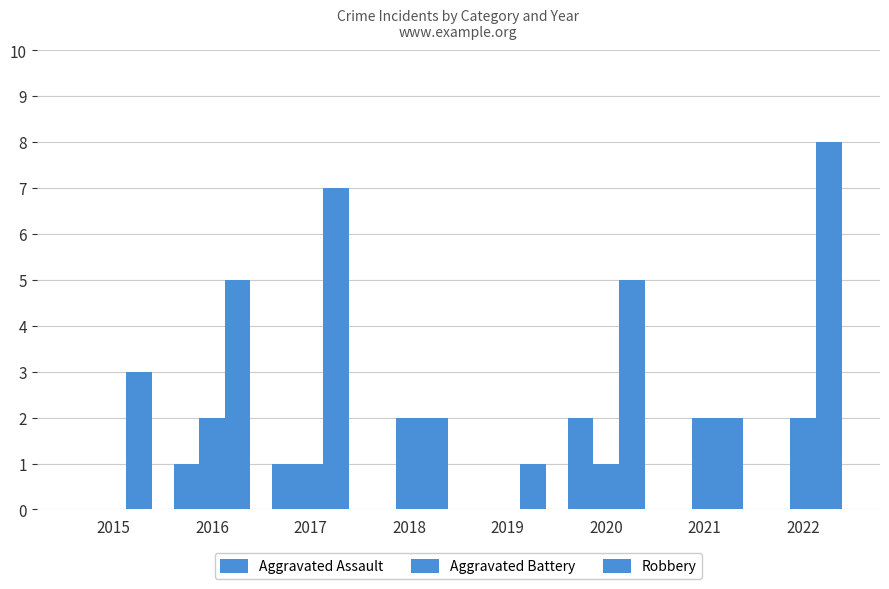

Are the bars horizontal?

No